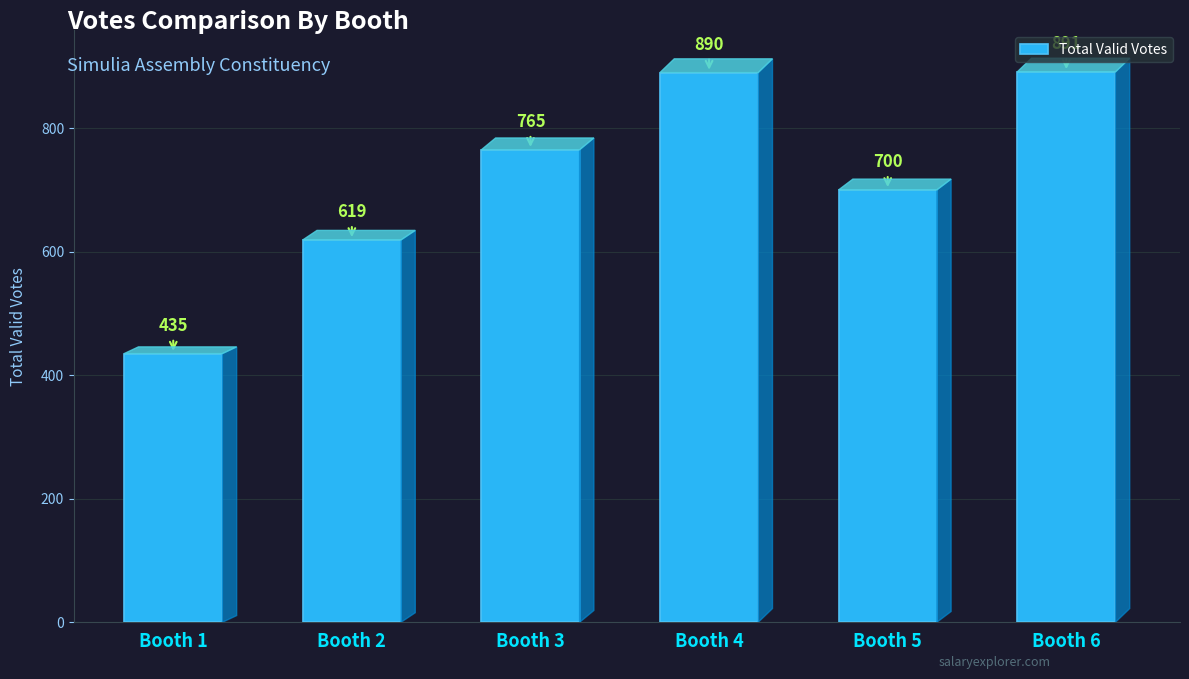

Rank the categories by value from lowest to highest.

Booth 1, Booth 2, Booth 5, Booth 3, Booth 4, Booth 6